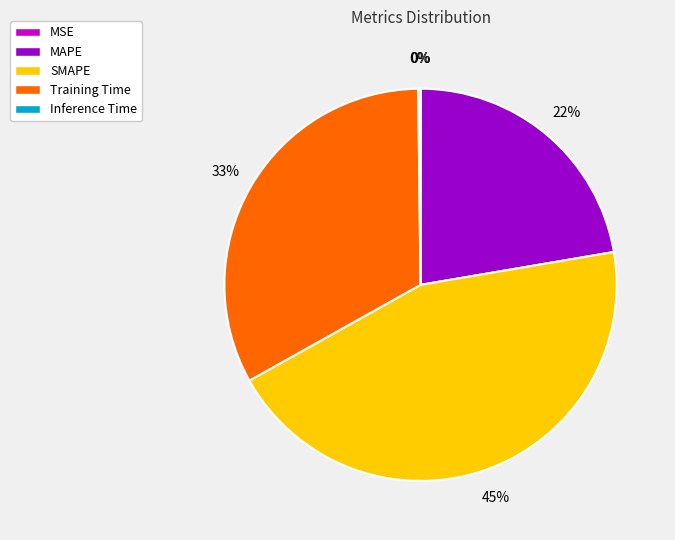

To the nearest percent, what is the difference between the MAPE and Training Time slice percentages?

11%